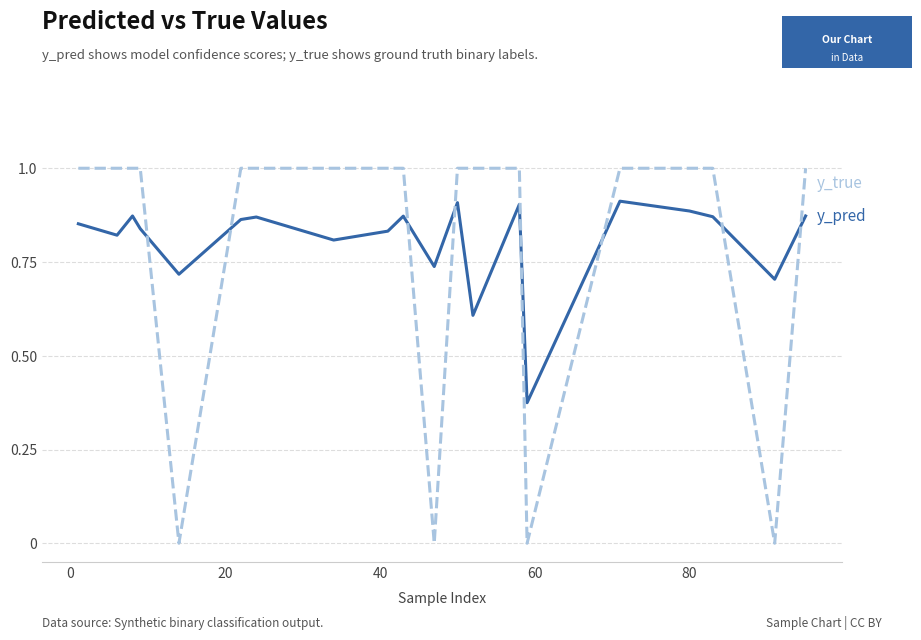

What is the greatest value displayed?

1.0